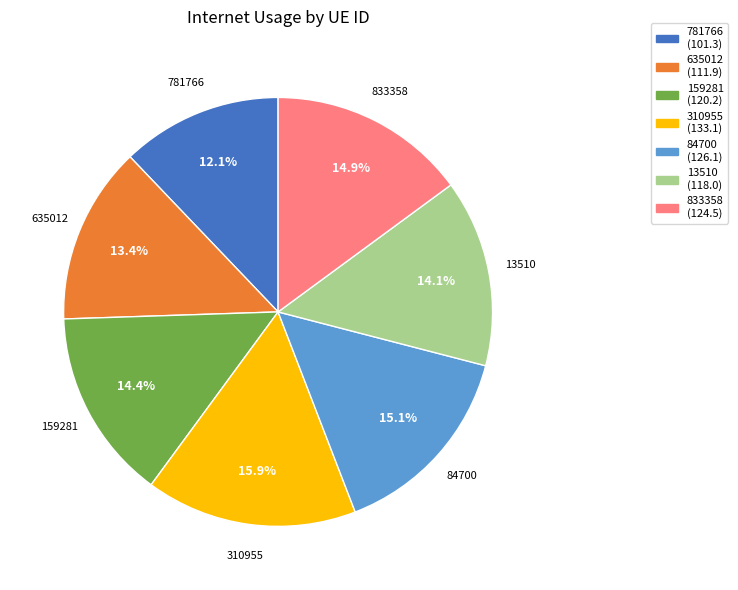

Does any single category account for the majority?

No